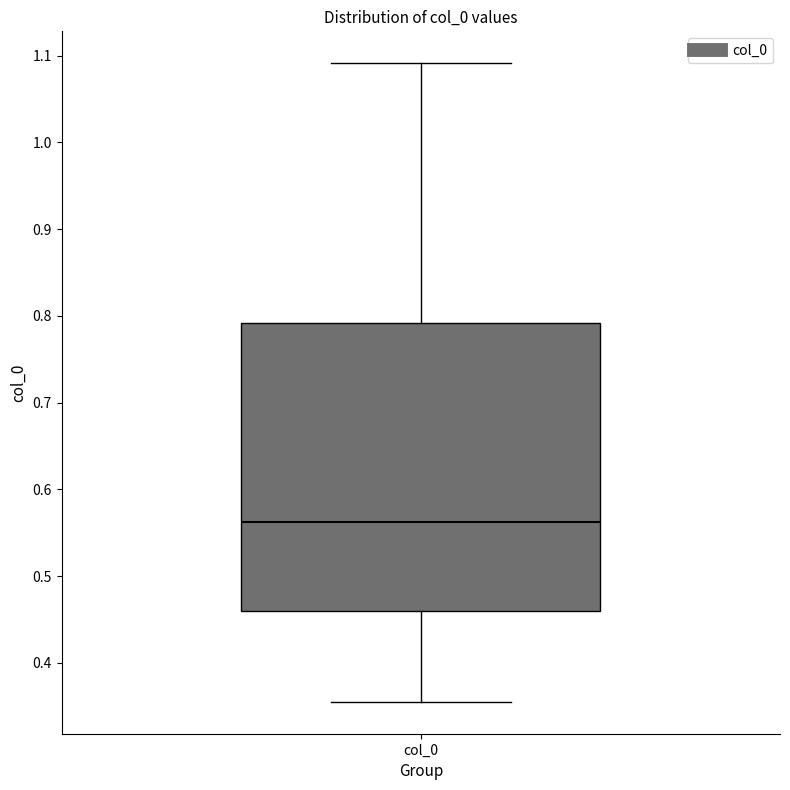

Where is the lower edge of the box for col_0 on the y-axis? The values are not printed on the chart, so give them approximately, as read against the axis.

0.46